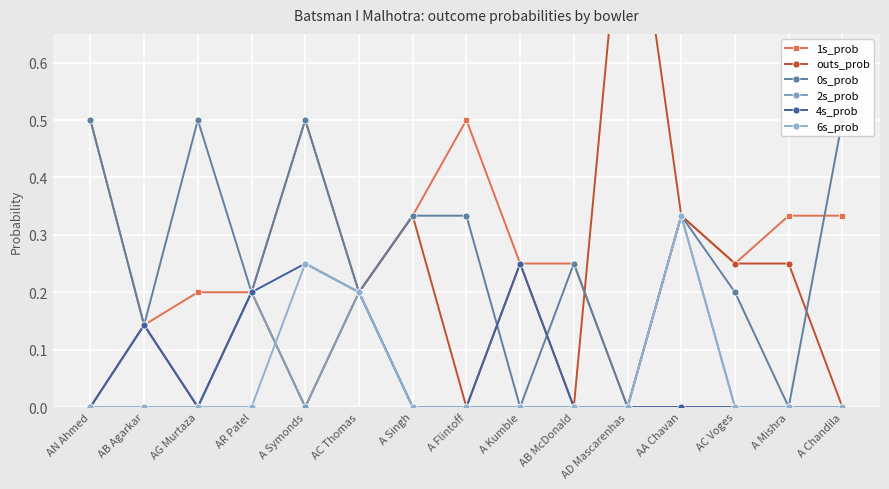

How many outs_prob values are between 0 and 1?

15